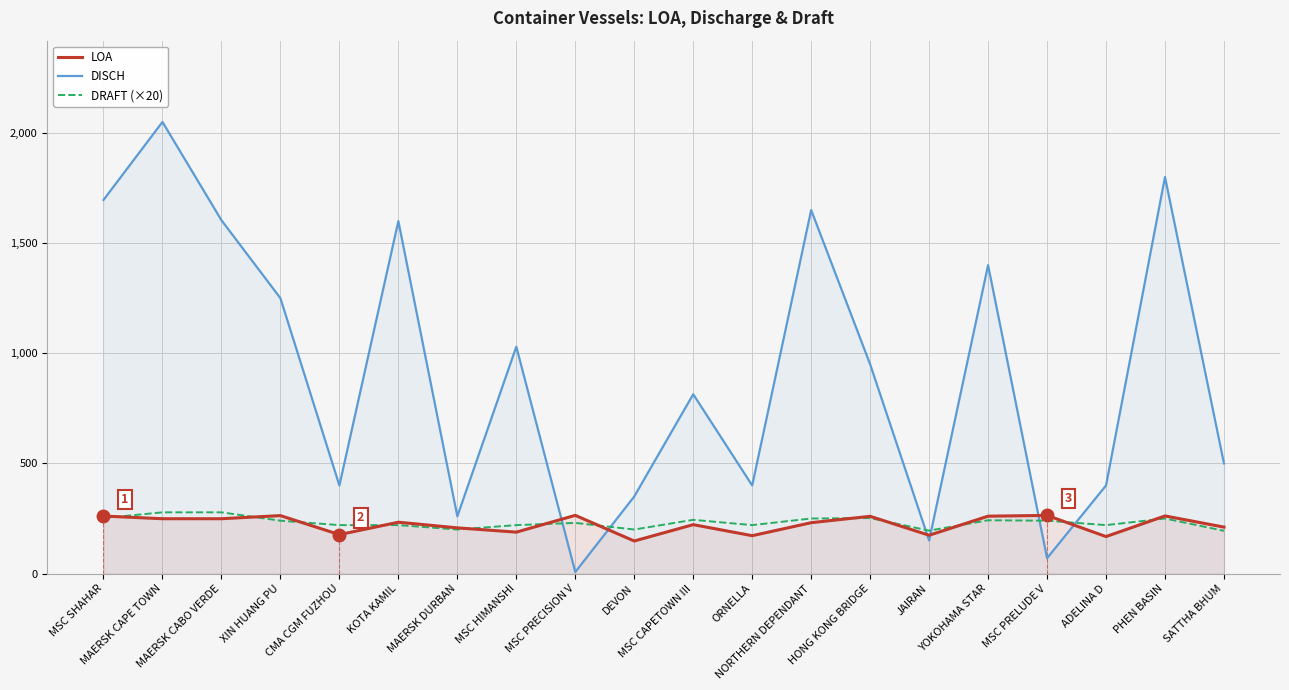

What is the total value across all series at MAERSK CAPE TOWN?

2577.0